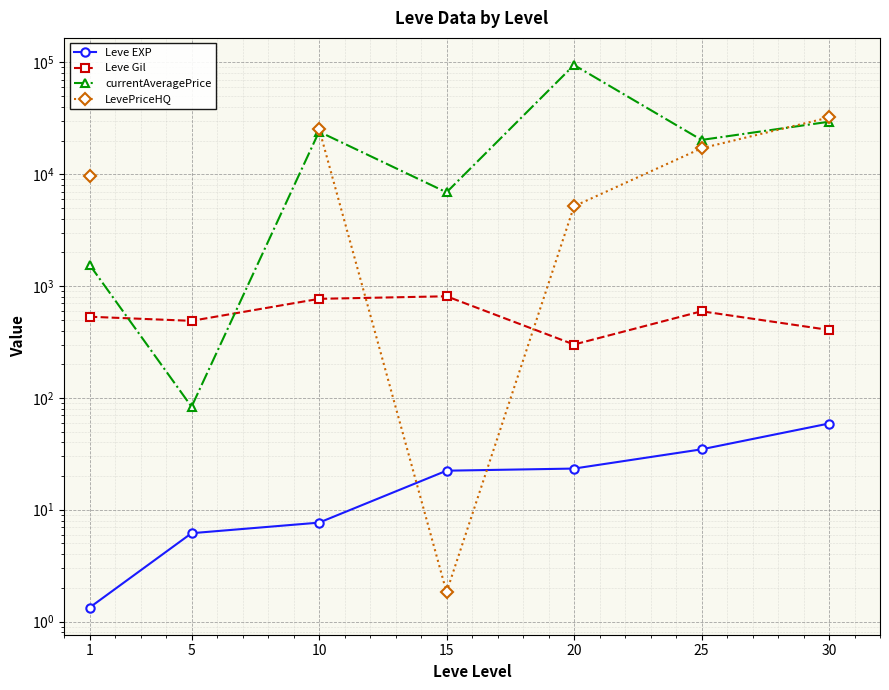

Is the value of LevePriceHQ at 10 greater than the value of Leve EXP at 25?

Yes